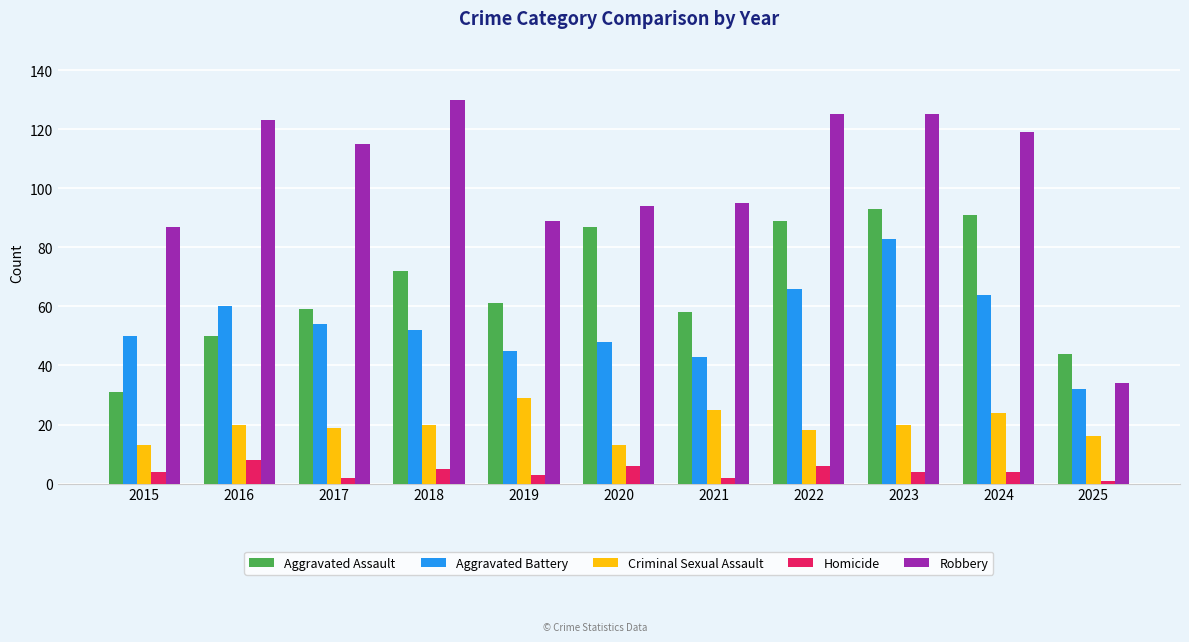

Which category has the highest value in the Aggravated Assault series?

2023